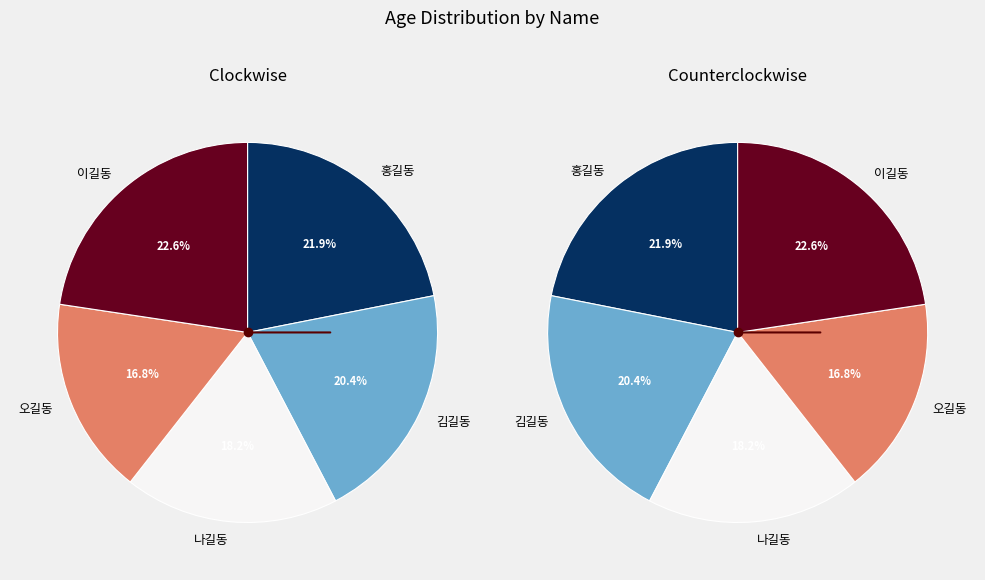

The 나길동 slice represents 18% of the pie. True or false?

True